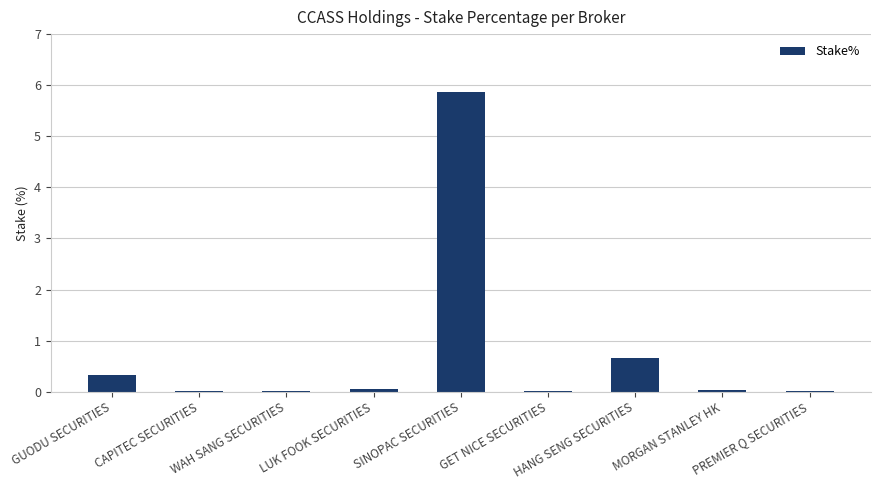

Which label corresponds to the largest value in the chart?

SINOPAC SECURITIES